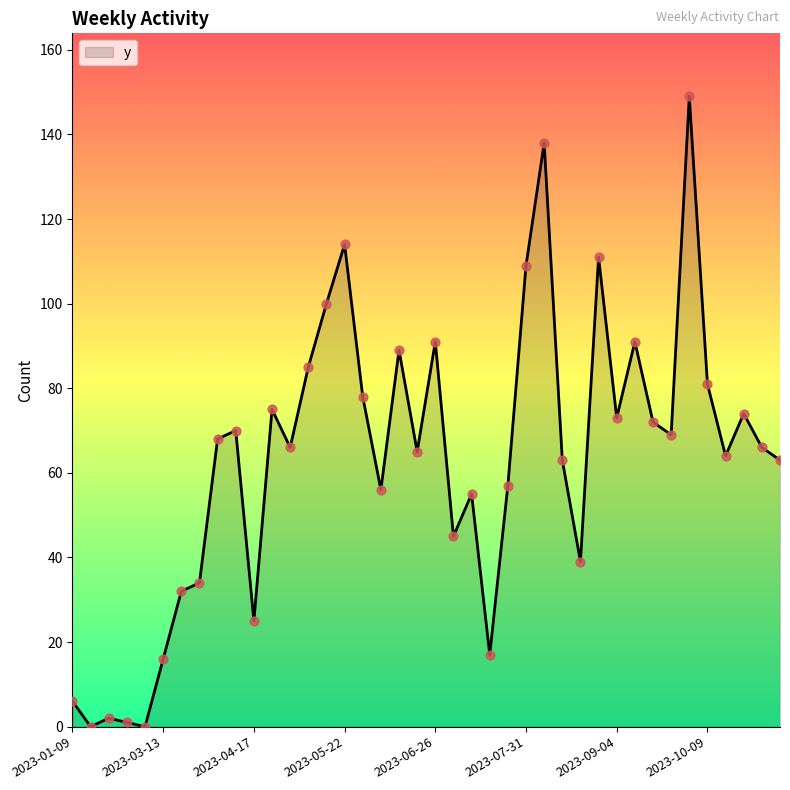

What is the maximum value shown in the chart?

149